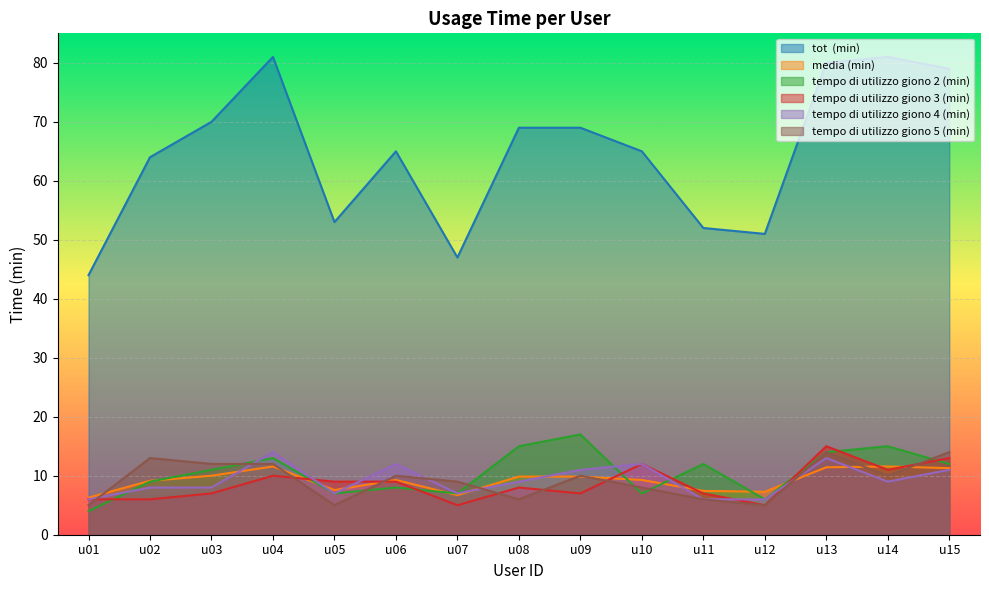

Reading left to right, list all the values displayed in this chart.

tot  (min): 44.0	64.0	70.0	81.0	53.0	65.0	47.0	69.0	69.0	65.0	52.0	51.0	80.0	81.0	79.0
media (min): 6.3	9.1	10.0	11.6	7.6	9.3	6.7	9.9	9.9	9.3	7.4	7.3	11.4	11.6	11.3
tempo di utilizzo giono 2 (min): 4.0	9.0	11.0	13.0	7.0	8.0	7.0	15.0	17.0	7.0	12.0	6.0	14.0	15.0	12.0
tempo di utilizzo giono 3 (min): 6.0	6.0	7.0	10.0	9.0	9.0	5.0	8.0	7.0	12.0	7.0	5.0	15.0	11.0	13.0
tempo di utilizzo giono 4 (min): 6.0	8.0	8.0	14.0	7.0	12.0	7.0	9.0	11.0	12.0	6.0	6.0	13.0	9.0	11.0
tempo di utilizzo giono 5 (min): 5.0	13.0	12.0	12.0	5.0	10.0	9.0	6.0	10.0	8.0	6.0	5.0	14.0	10.0	14.0